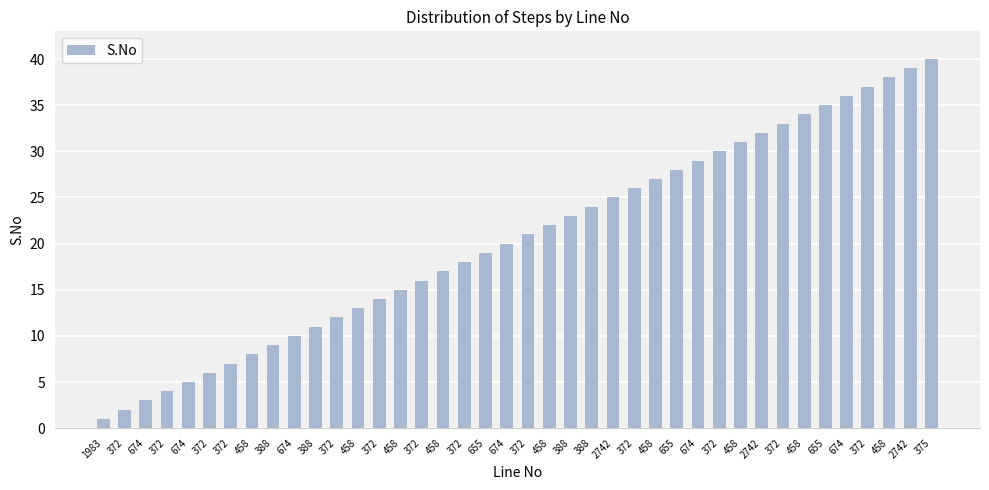

True or false: the data shows 5 at 674.

False